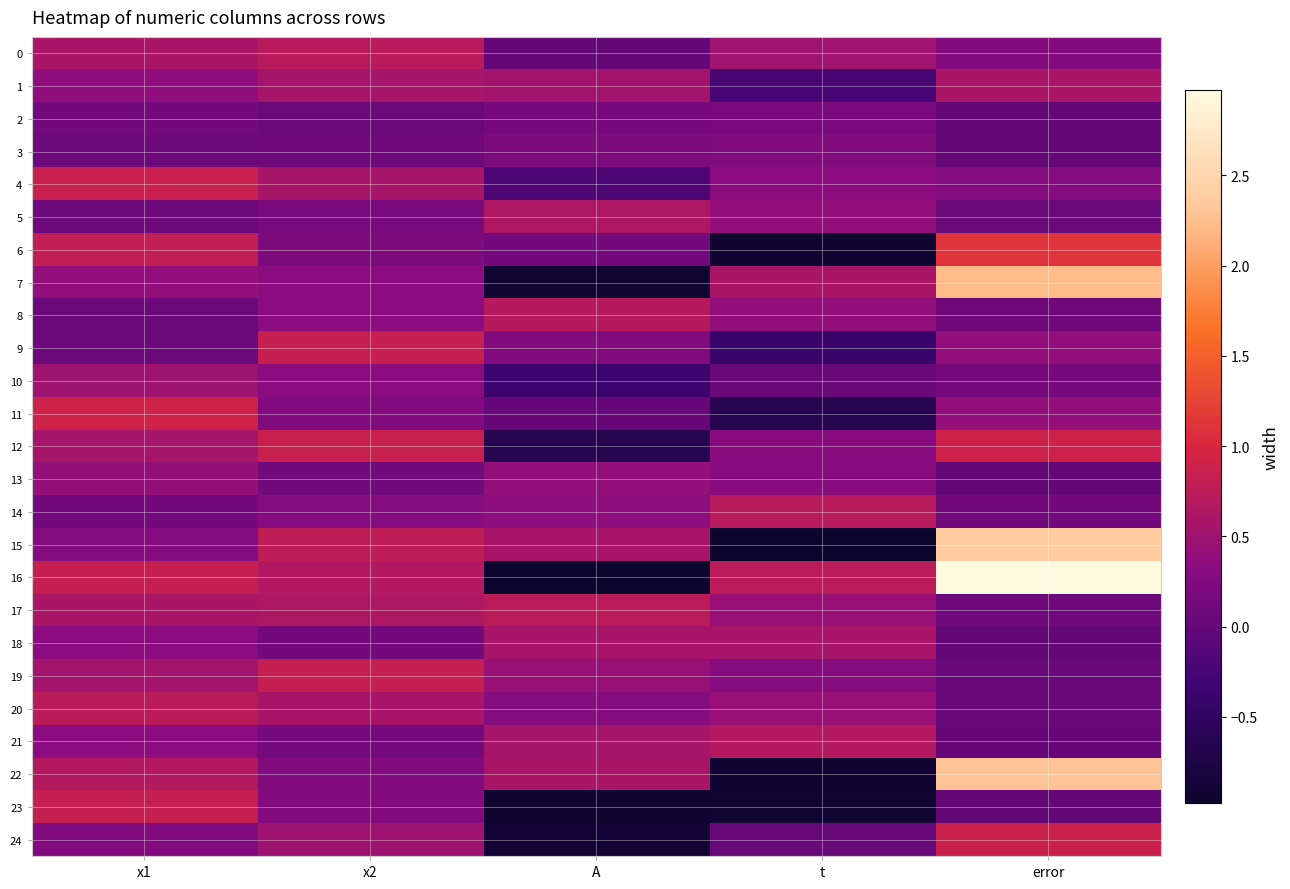

Which has a higher value, A or error?

error